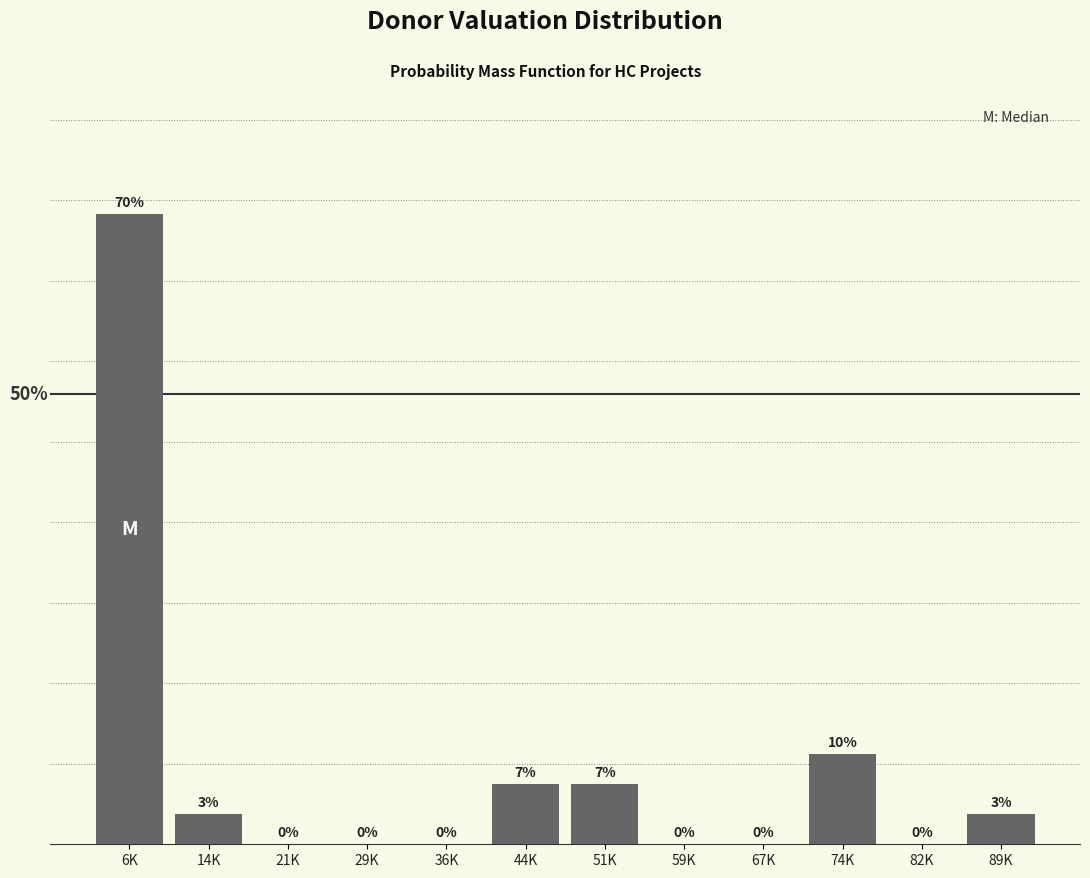

Which category has the highest value across all series?

6K